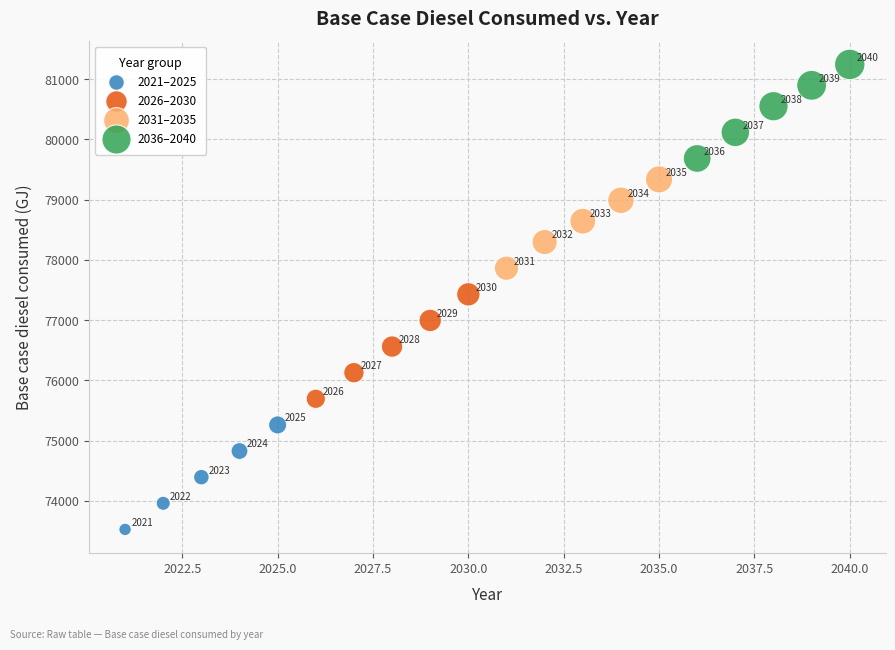

Which series reaches the minimum Y coordinate?

2021–2025